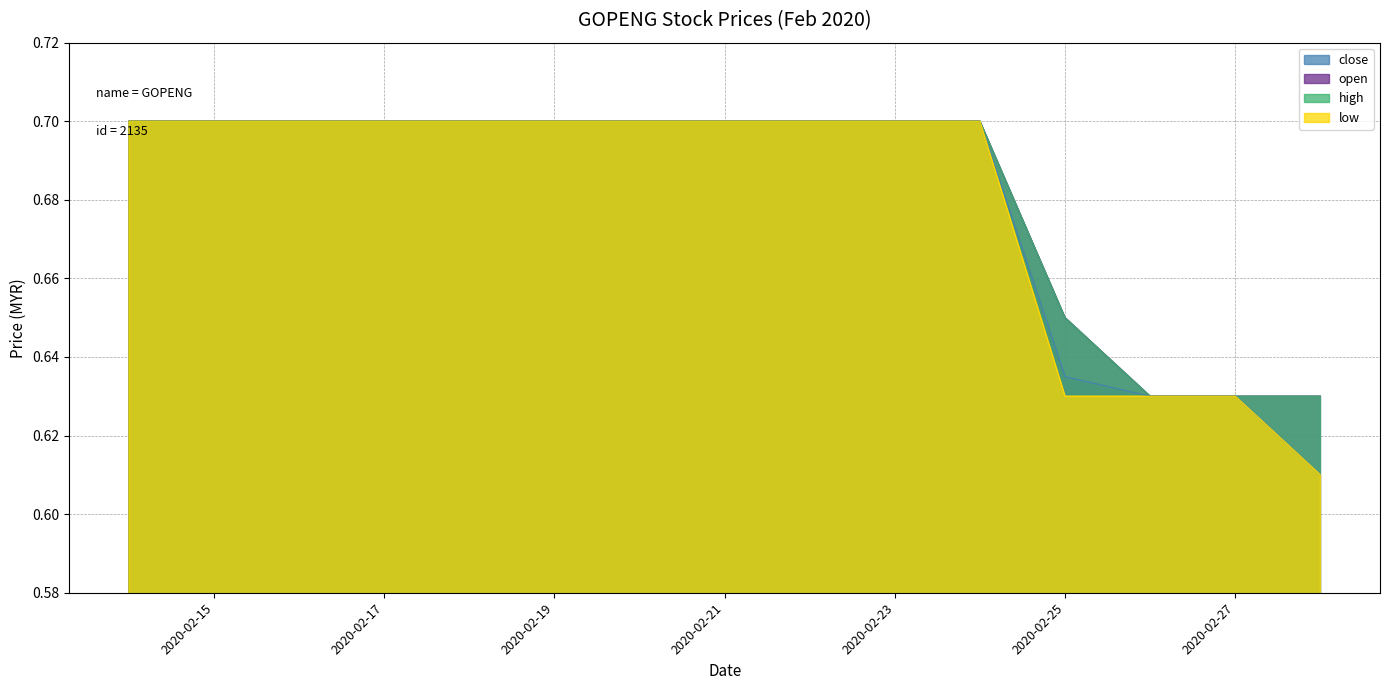

Reading left to right, extract all data points from this chart.

close: 2020-02-14=0.7	2020-02-17=0.7	2020-02-18=0.7	2020-02-19=0.7	2020-02-20=0.7	2020-02-24=0.7	2020-02-25=0.6	2020-02-26=0.6	2020-02-27=0.6	2020-02-28=0.6
open: 2020-02-14=0.7	2020-02-17=0.7	2020-02-18=0.7	2020-02-19=0.7	2020-02-20=0.7	2020-02-24=0.7	2020-02-25=0.7	2020-02-26=0.6	2020-02-27=0.6	2020-02-28=0.6
high: 2020-02-14=0.7	2020-02-17=0.7	2020-02-18=0.7	2020-02-19=0.7	2020-02-20=0.7	2020-02-24=0.7	2020-02-25=0.7	2020-02-26=0.6	2020-02-27=0.6	2020-02-28=0.6
low: 2020-02-14=0.7	2020-02-17=0.7	2020-02-18=0.7	2020-02-19=0.7	2020-02-20=0.7	2020-02-24=0.7	2020-02-25=0.6	2020-02-26=0.6	2020-02-27=0.6	2020-02-28=0.6